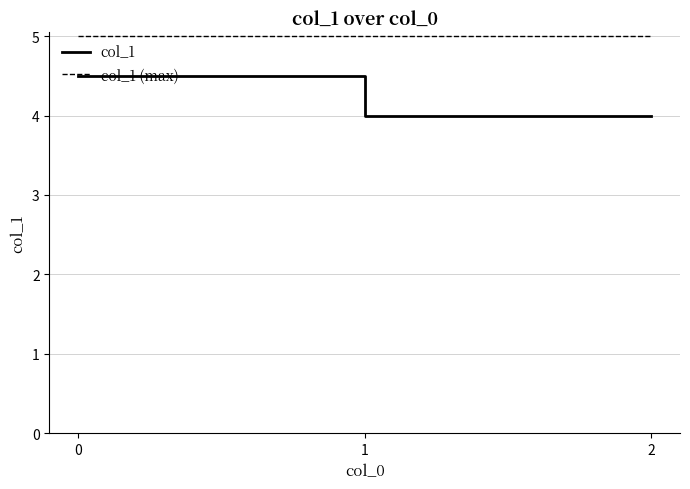

What is the spread (max minus min) of values at 0?

0.5